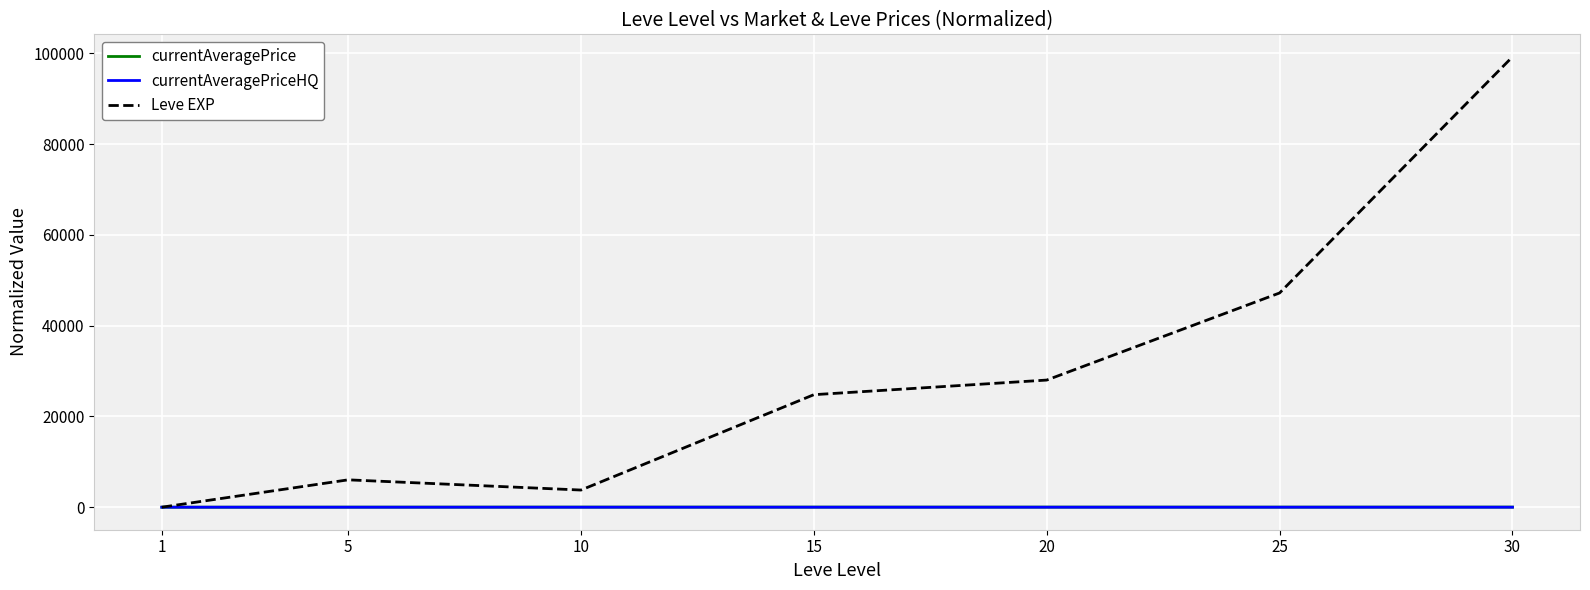

In Leve EXP, how many points are lower than both neighbors (excluding endpoints)?

1